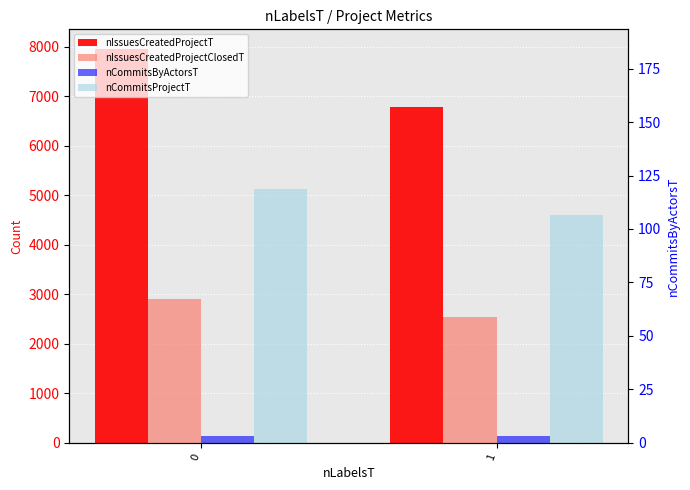

True or false: nCommitsProjectT has a value of 9035 at 0.

False